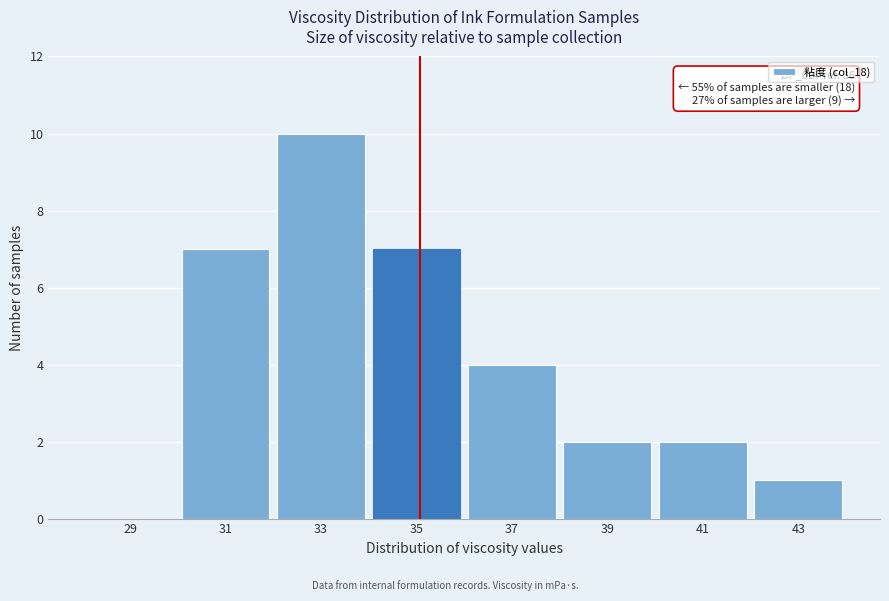

Reading left to right, transcribe all the data shown in this chart.

29=0	31=7	33=10	35=7	37=4	39=2	41=2	43=1